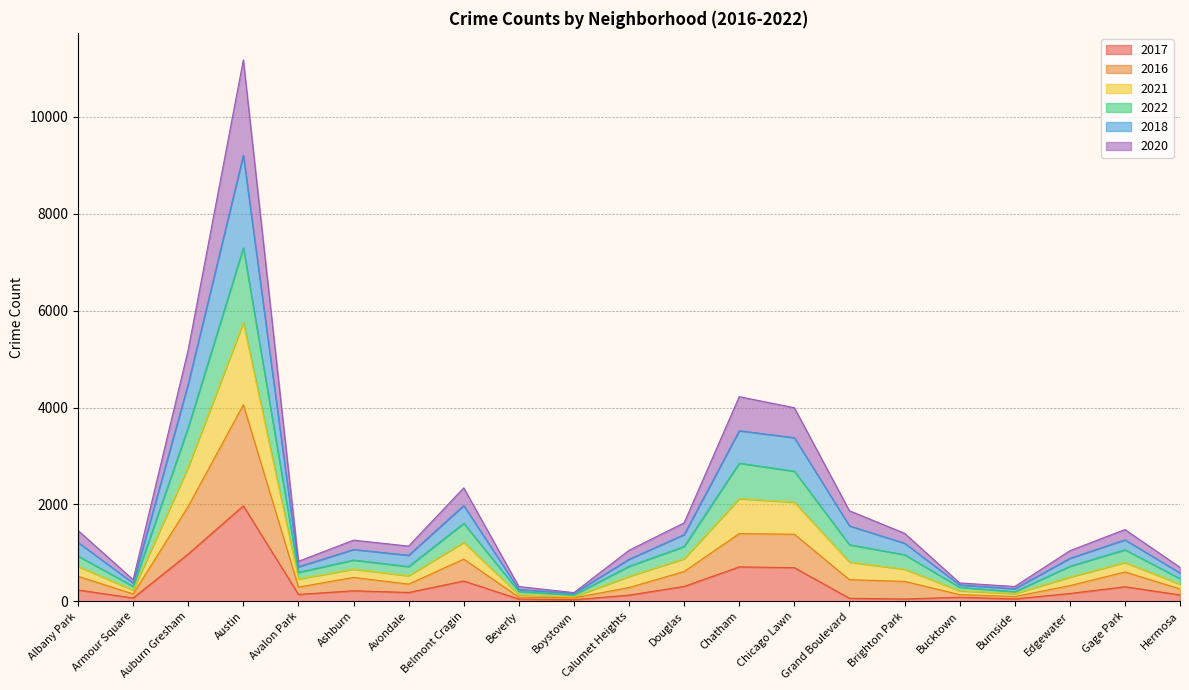

What is the label of the 2nd point from the right?

Gage Park